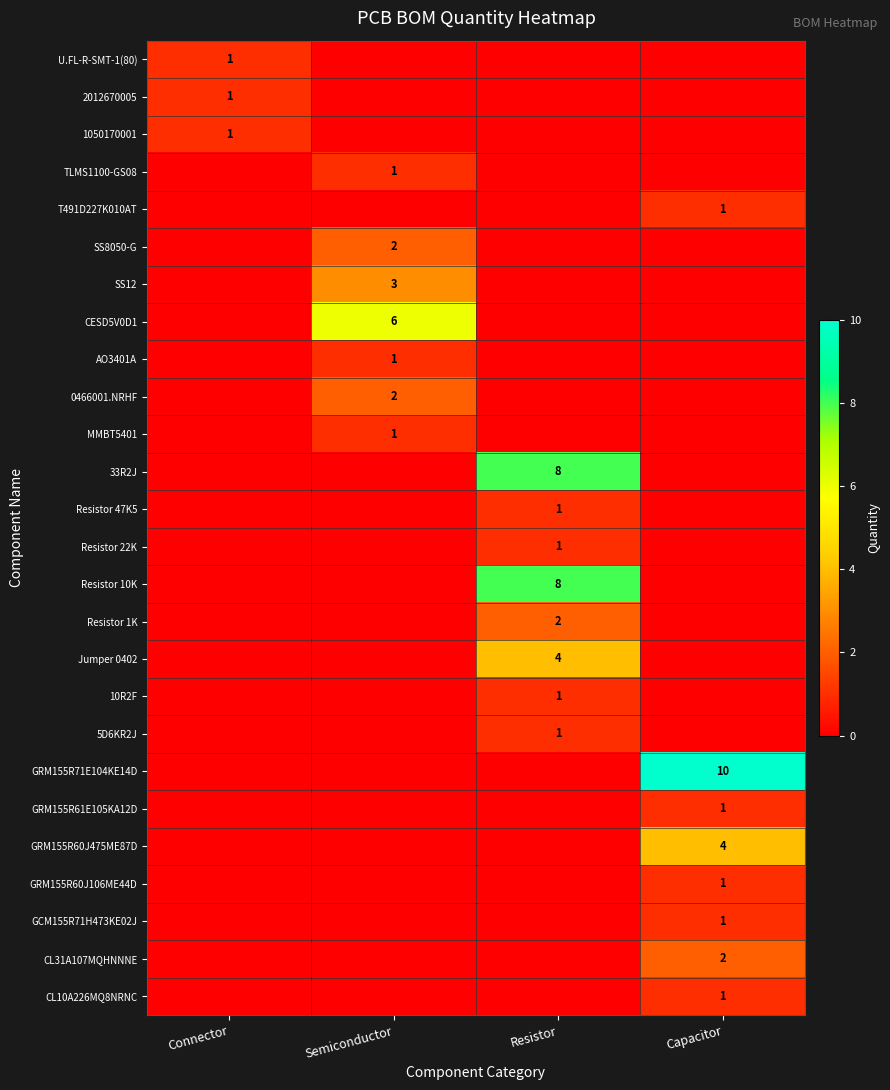

True or false: Resistor 47K5 has a value of 0 at Resistor.

False